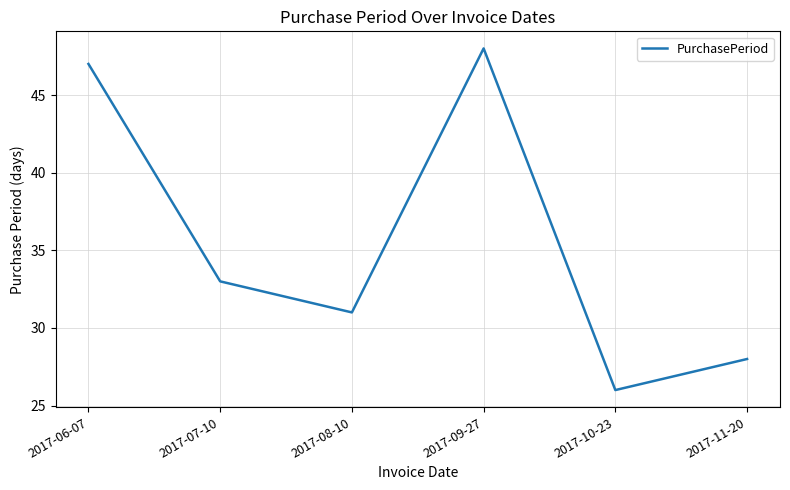

What is the difference between the maximum and second lowest values?

20